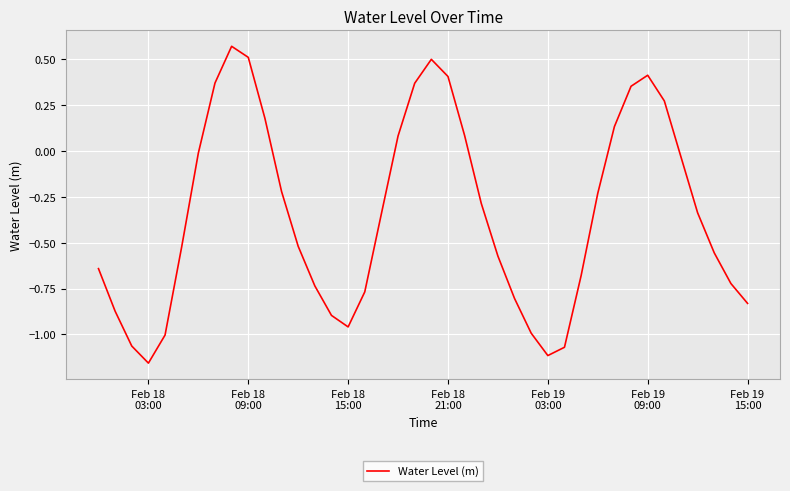

What is the difference between the maximum and minimum values?

1.7